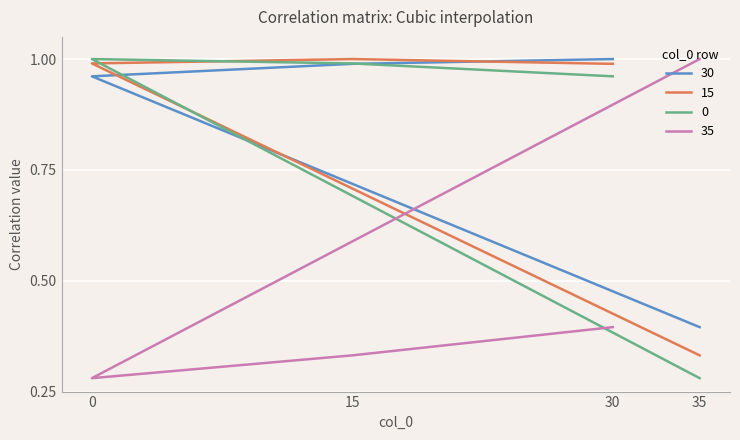

What is the total value across all series at 15?

3.3